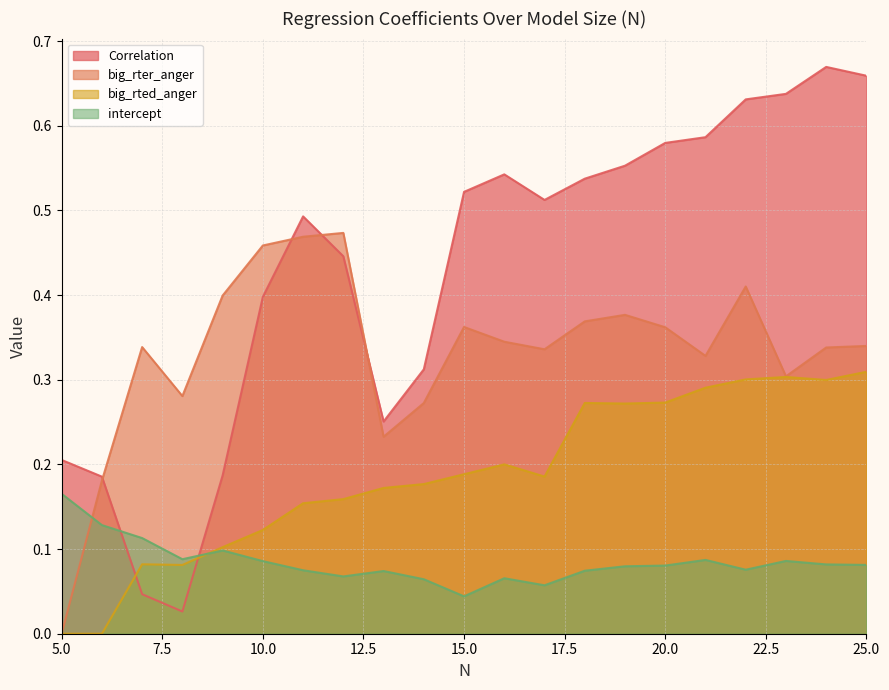

Between 16 and 23, which is larger?

23